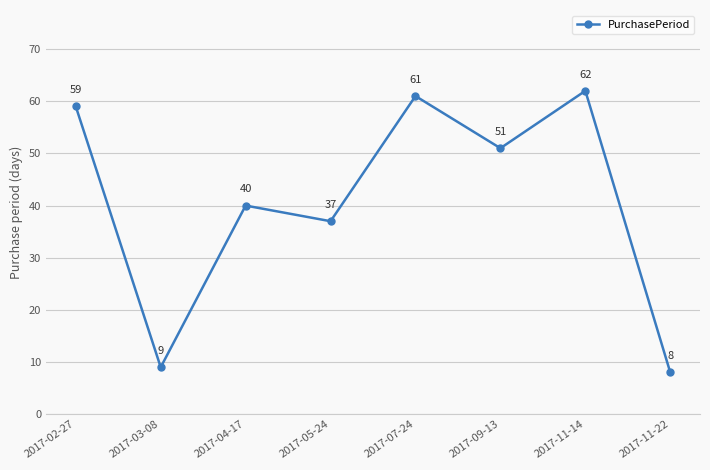

How many points are lower than both their immediate neighbors (excluding endpoints)?

3